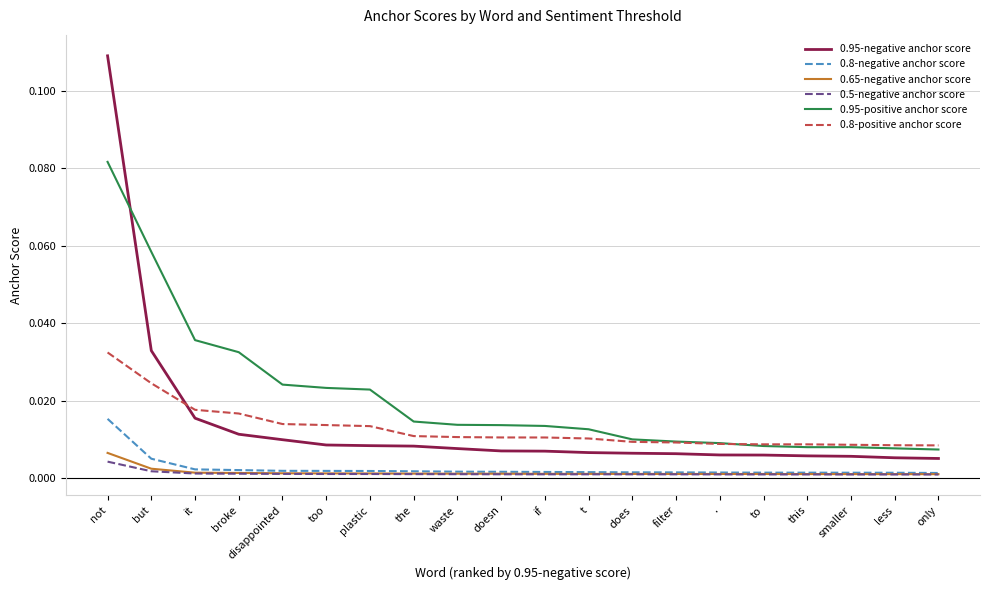

What position from the left is does?

13